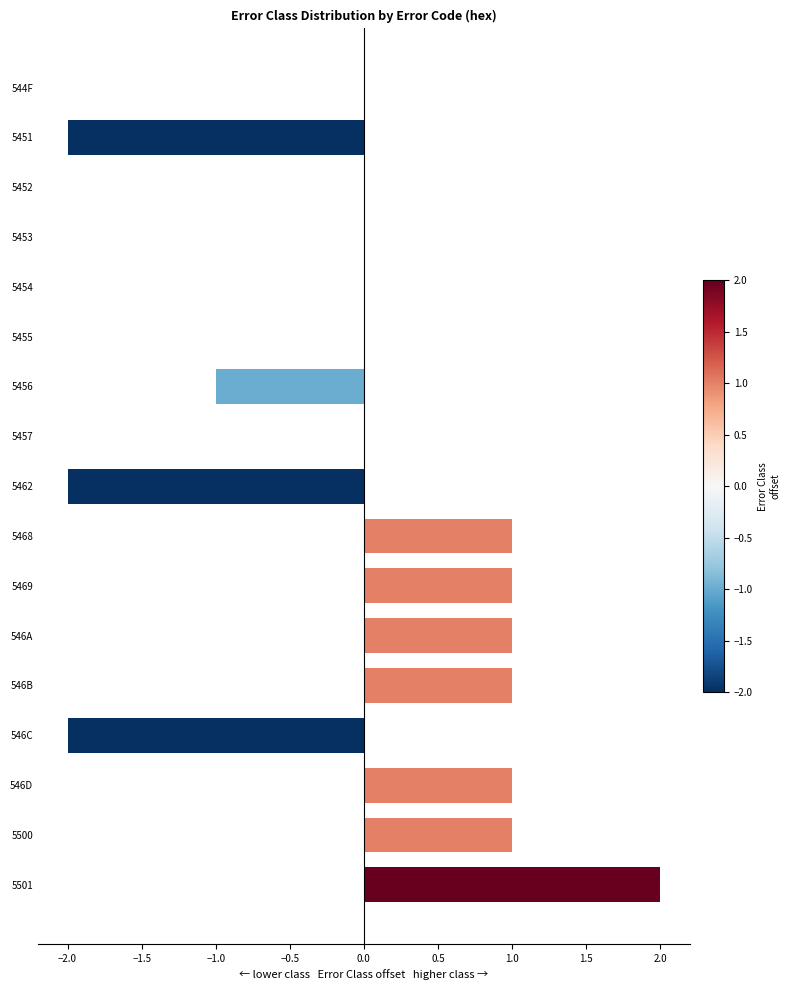

Which category has the highest value across all series?

5501